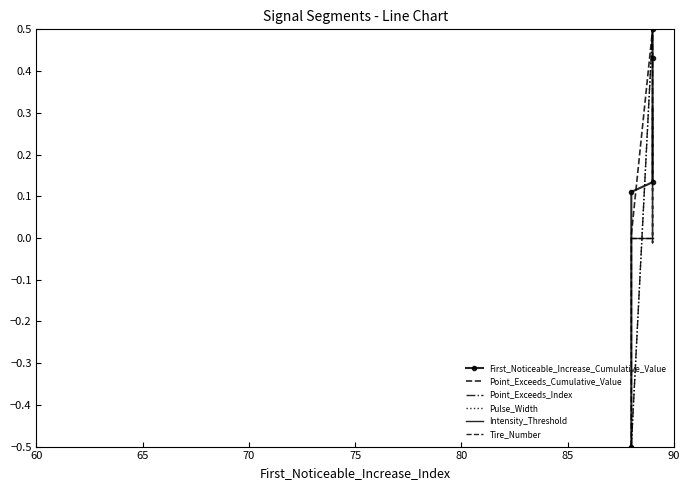

What is the total value across all series at 60?

-2.0